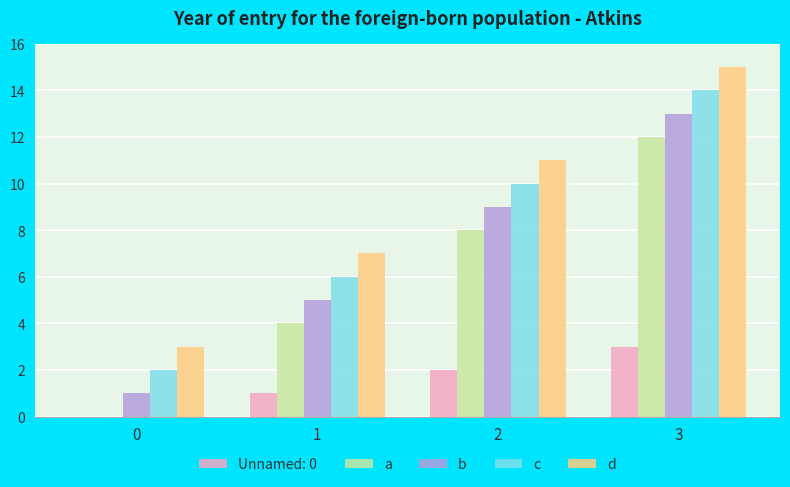

What are all the series names shown in the legend?

Unnamed: 0, a, b, c, d